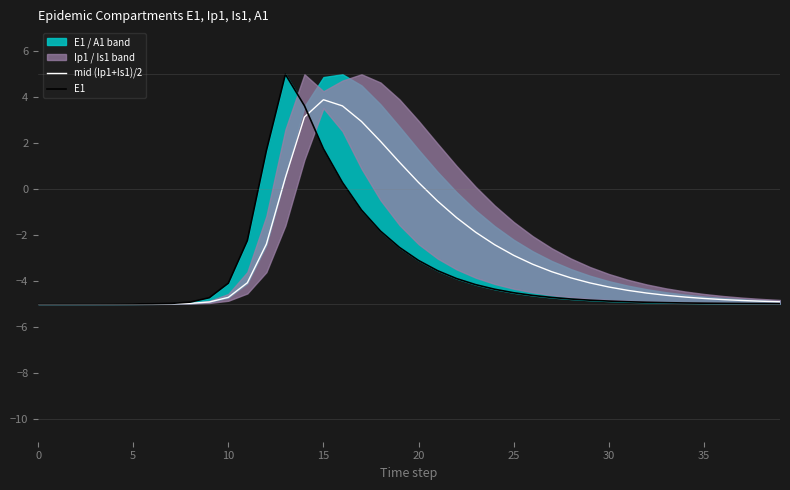

Where is E1 nearest to the value 0?

16